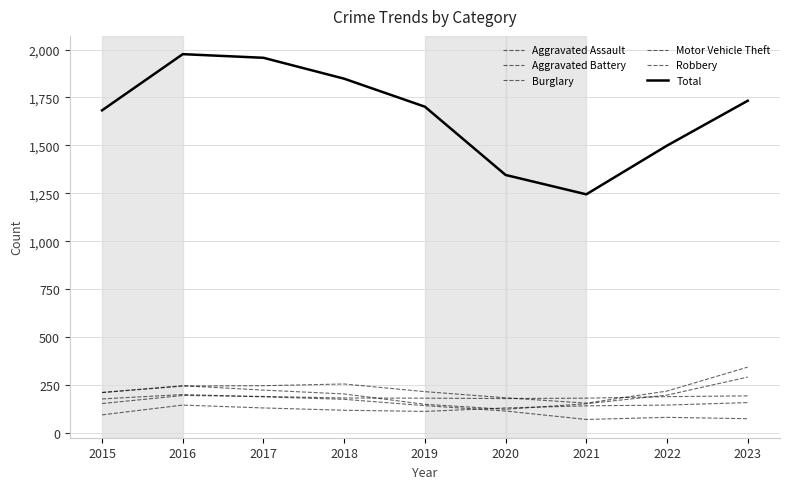

Where is the first local maximum for Robbery?

2016